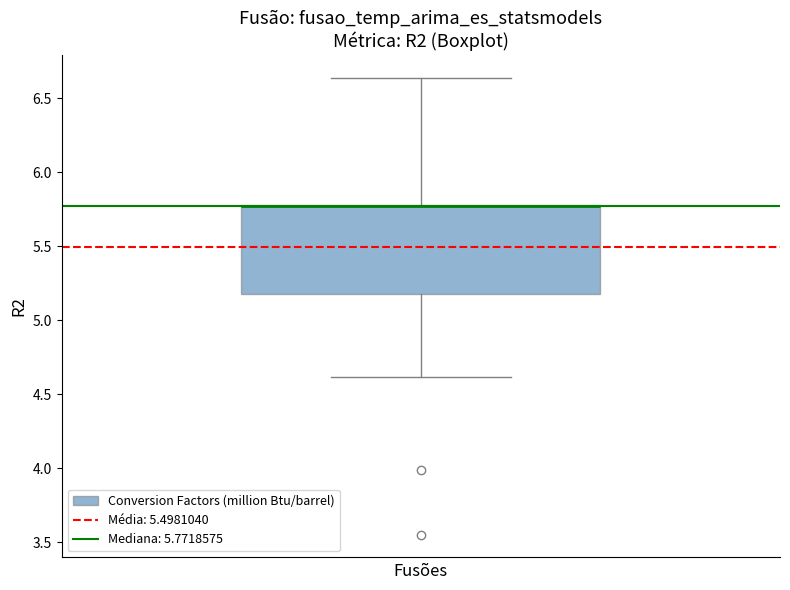

Where does the upper whisker of the box end on the y-axis? The values are not printed on the chart, so give them approximately, as read against the axis.

6.65